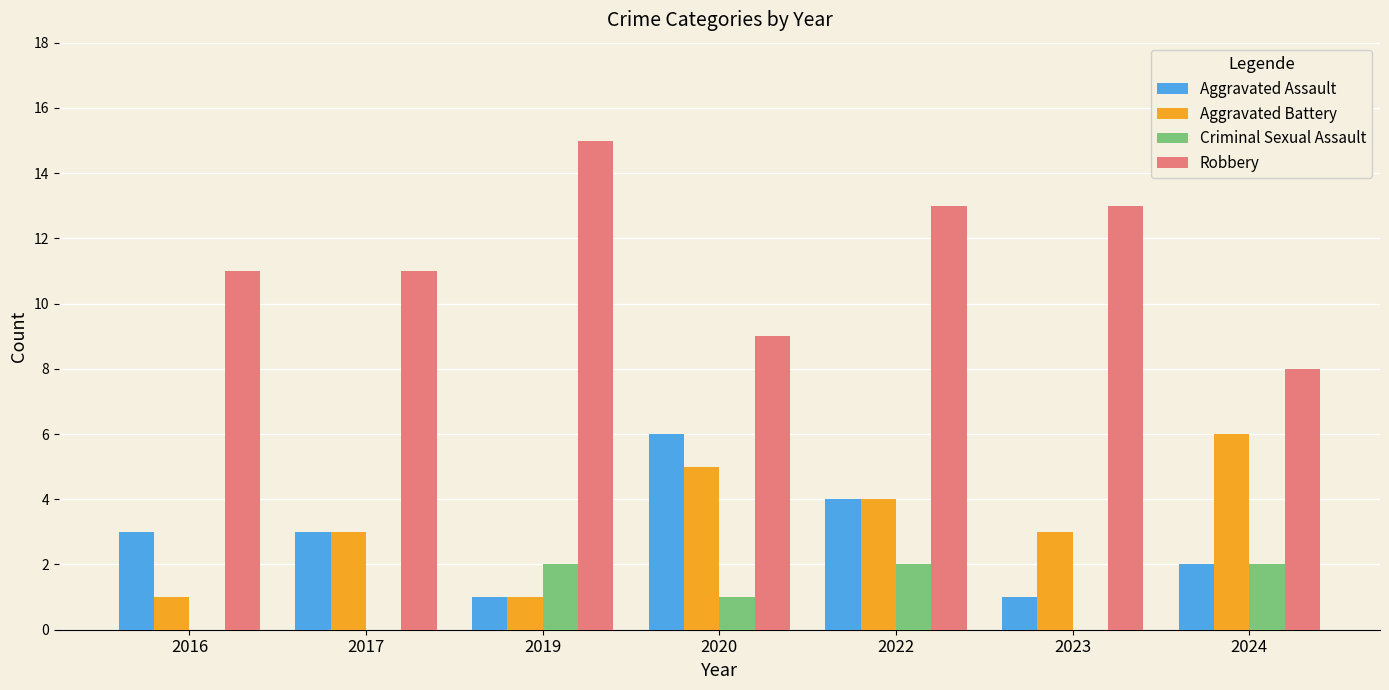

The Aggravated Battery series shows 9 at 2020. True or false?

False